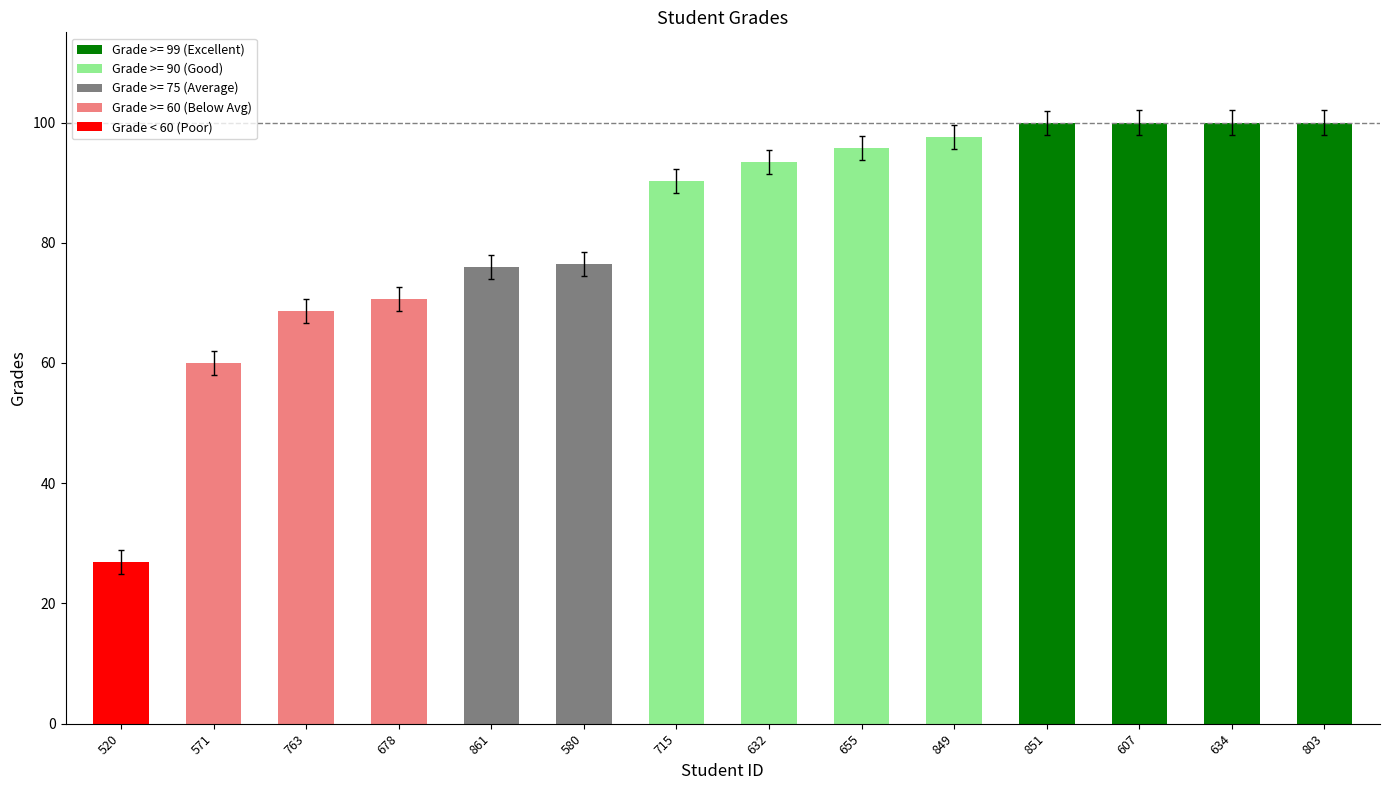

How many series are shown in this chart?

1